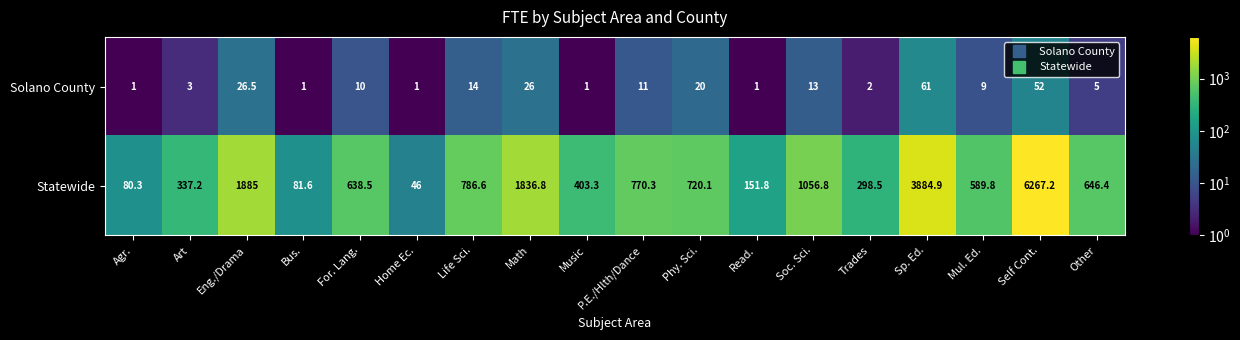

How many distinct data groups are displayed?

2